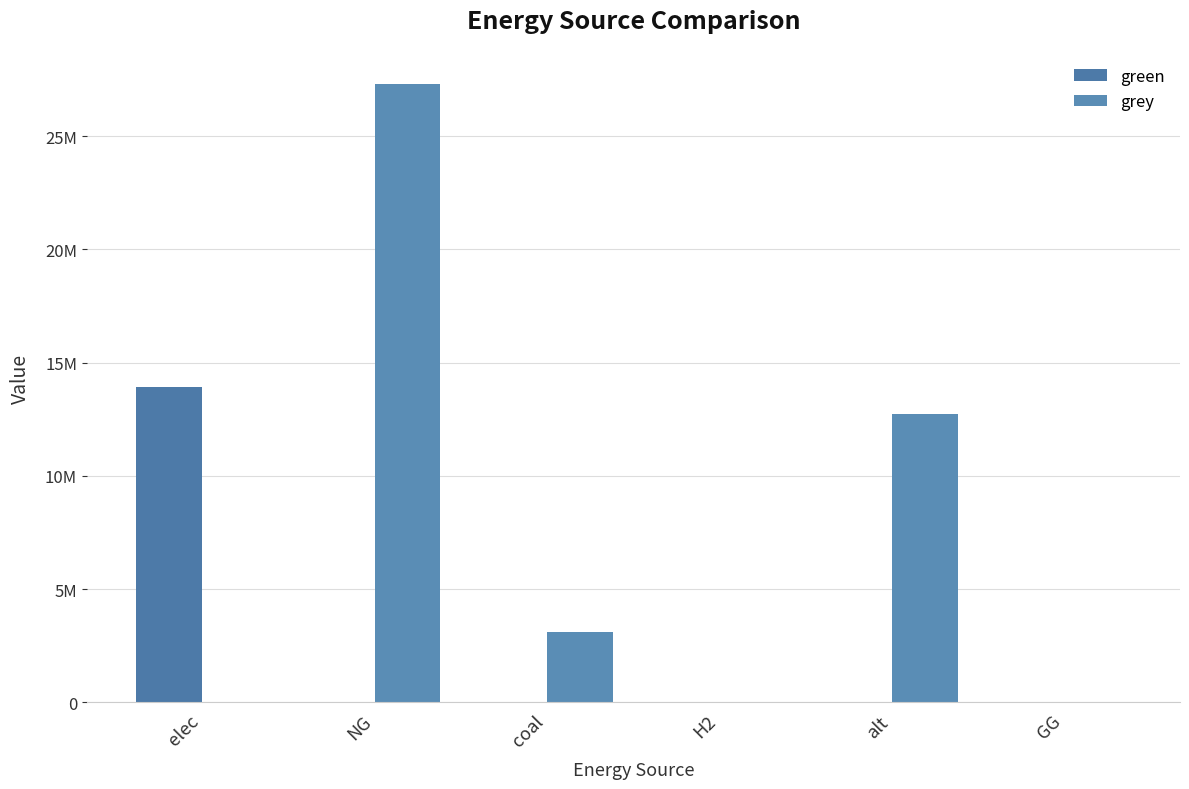

Are the bars horizontal?

No